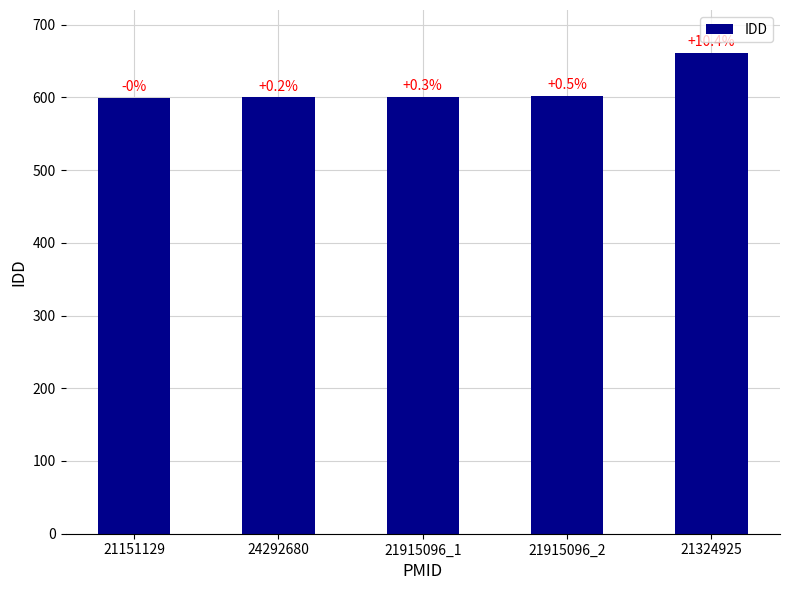

What position from the right is 21915096_2?

2